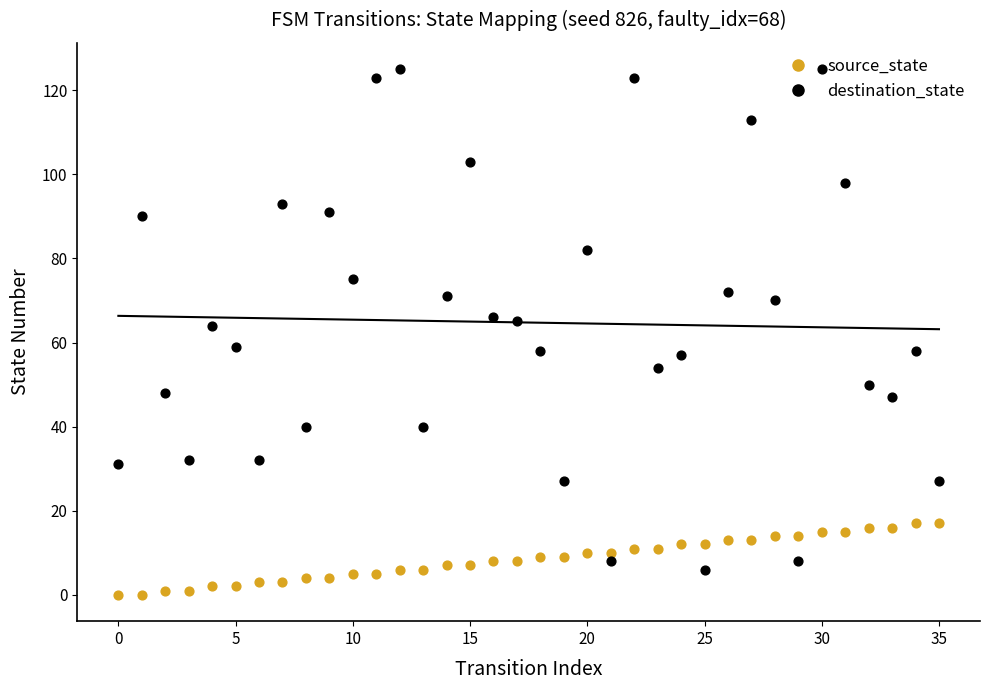

Which series has the largest total across all categories?

destination_state